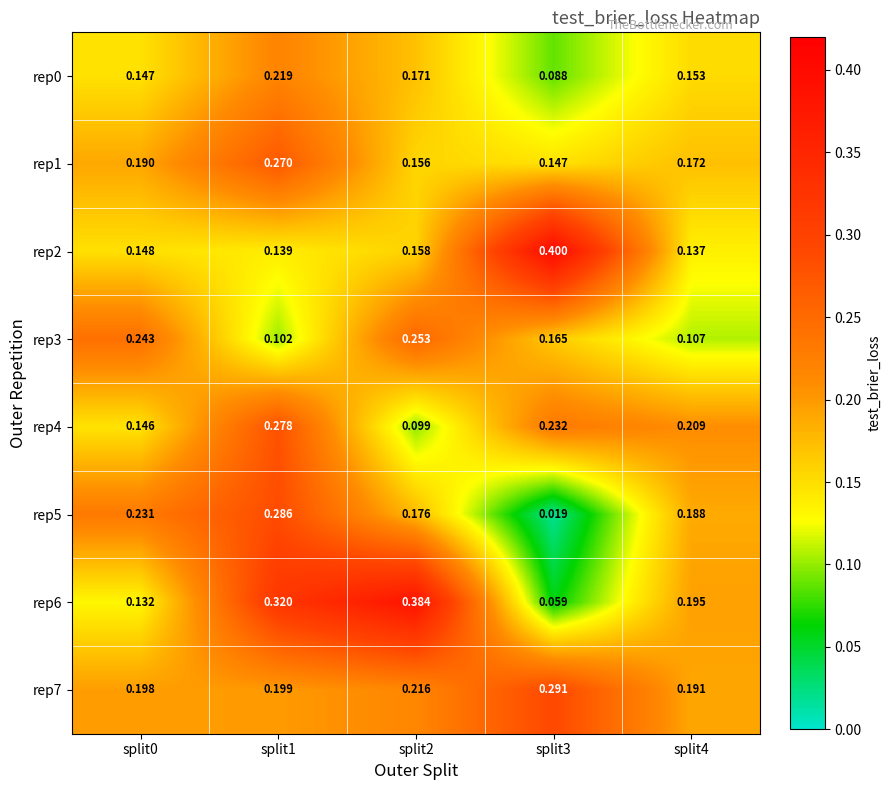

Is the value of rep3 at split0 greater than the value of rep4 at split4?

Yes